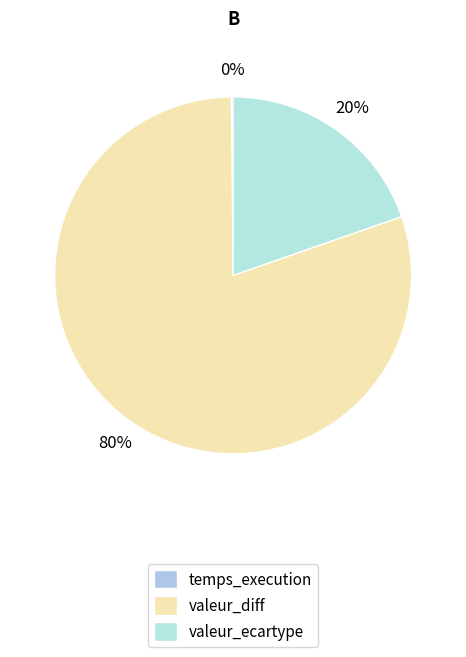

Combined, what portion of the pie is valeur_diff and valeur_ecartype?

99.8%